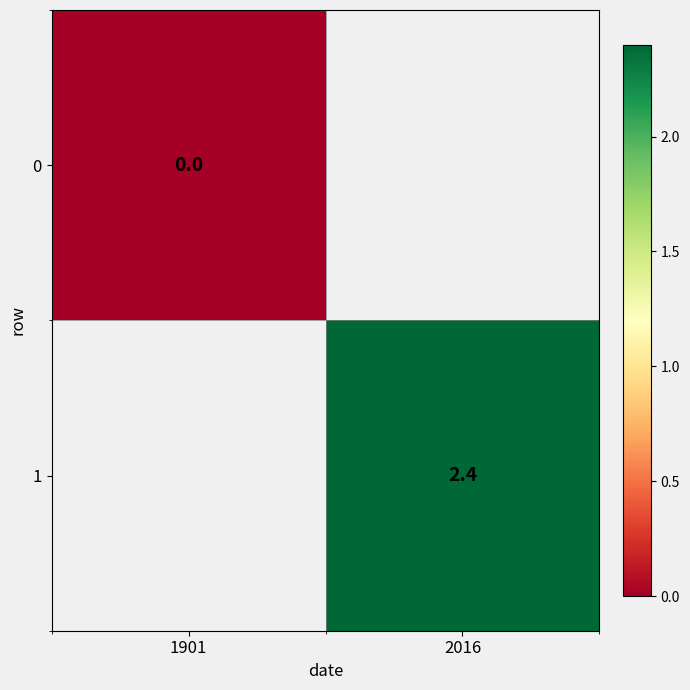

At how many categories does at least one series exceed 1?

1